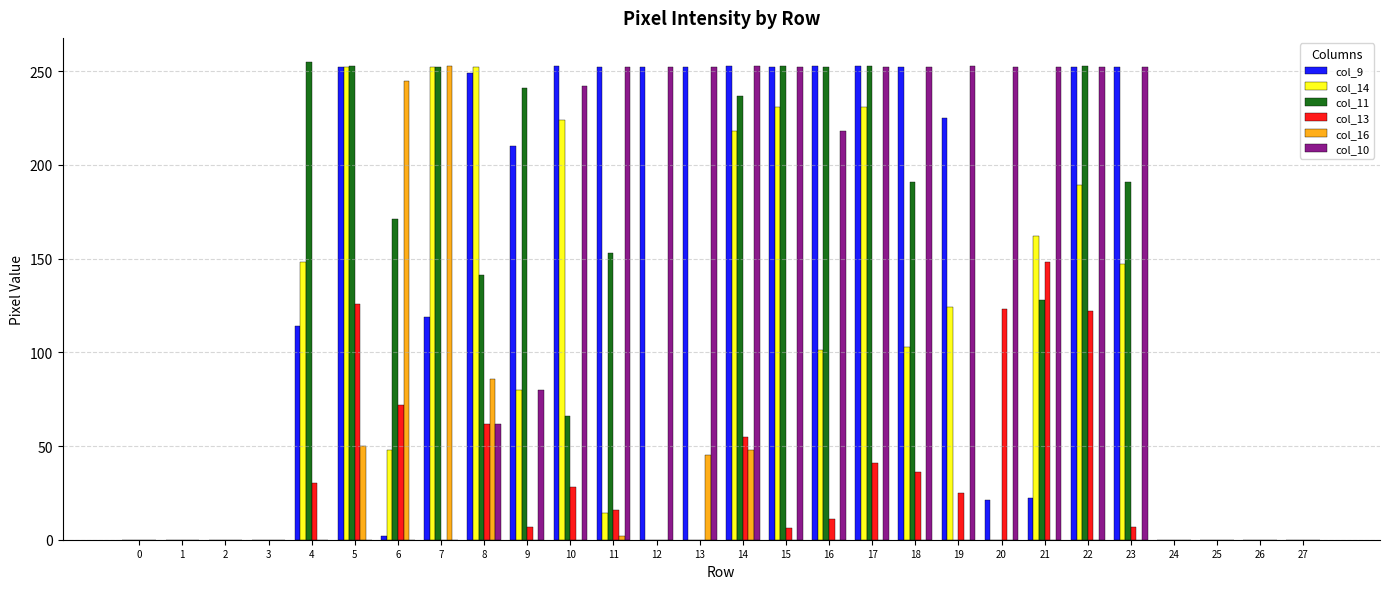

Which series has the largest total across all categories?

col_9